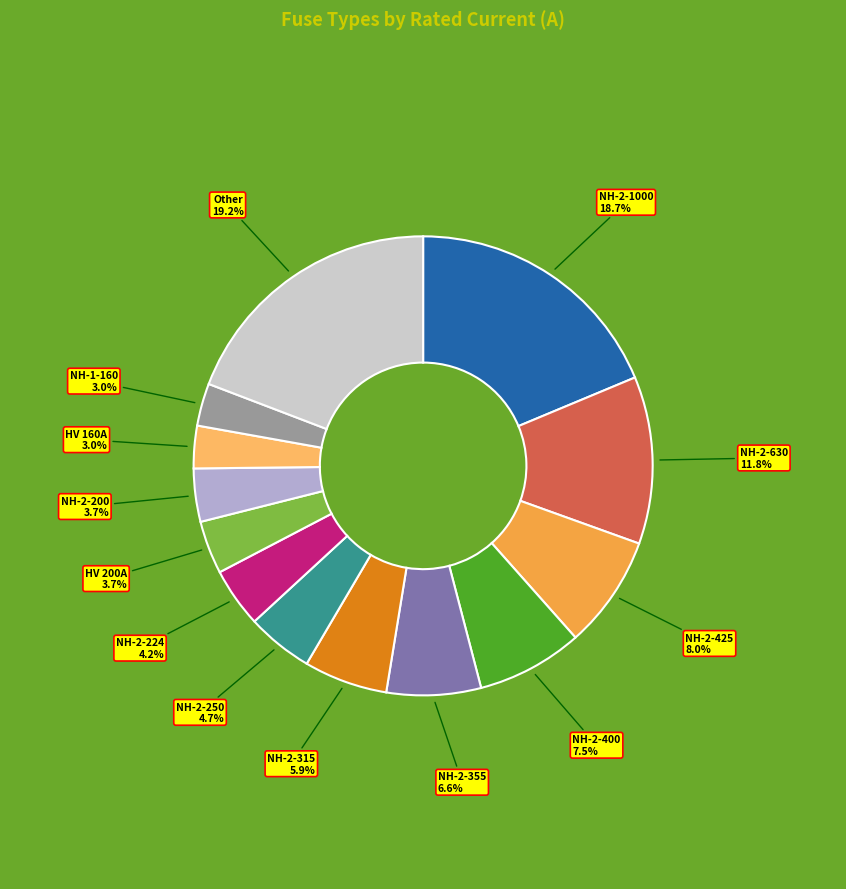

How many segments does this pie chart have?

13